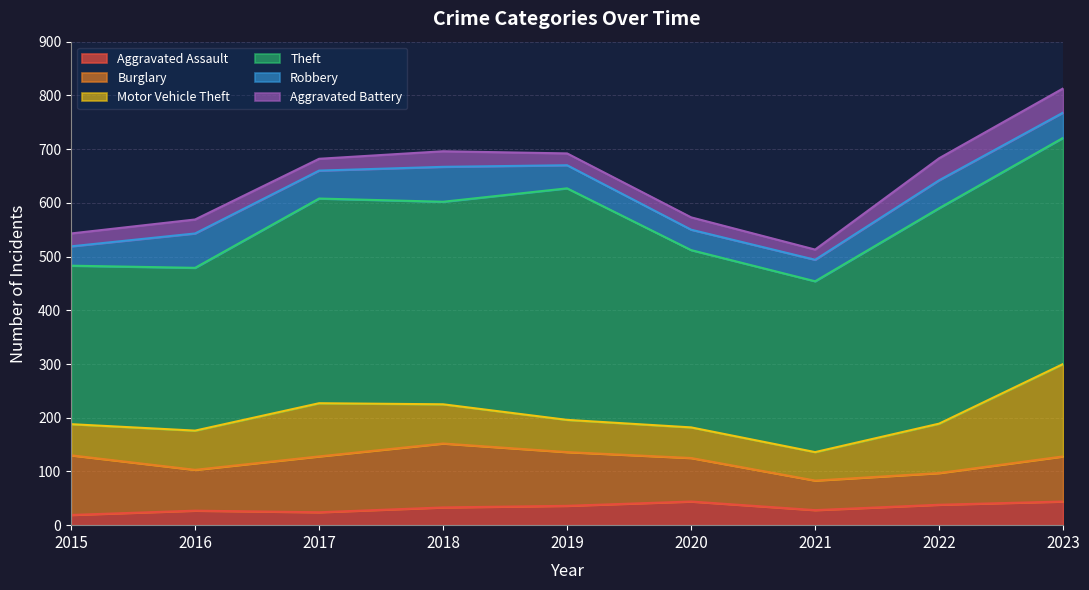

What are all the series names shown in the legend?

Aggravated Assault, Burglary, Motor Vehicle Theft, Theft, Robbery, Aggravated Battery